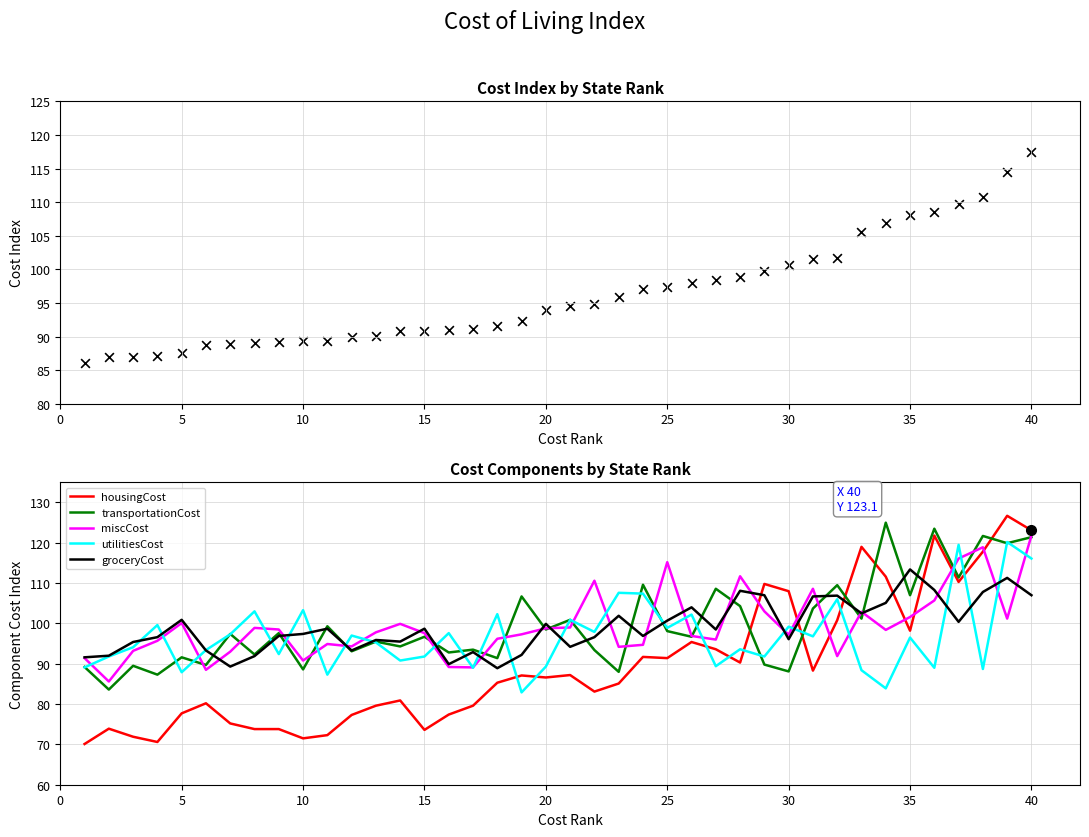

Which series has the widest spread of Y values?

housingCost